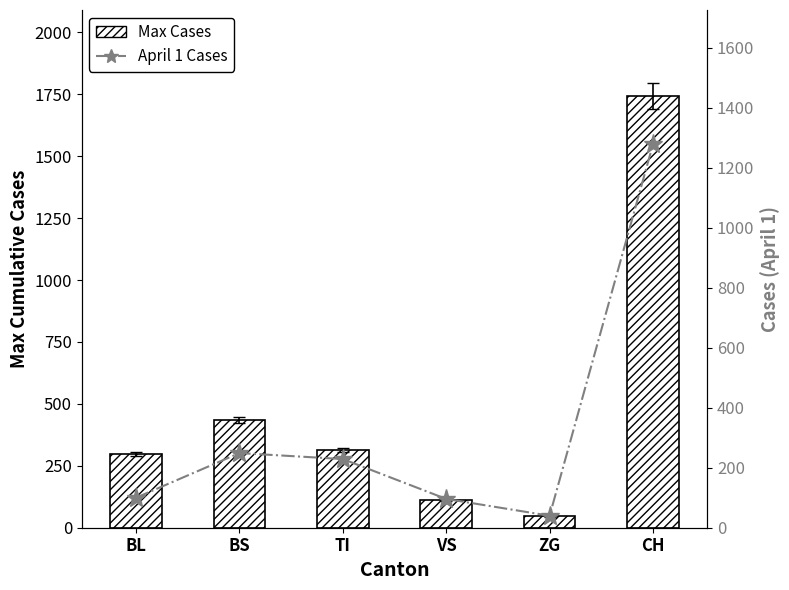

How many categories are shown in the chart?

6